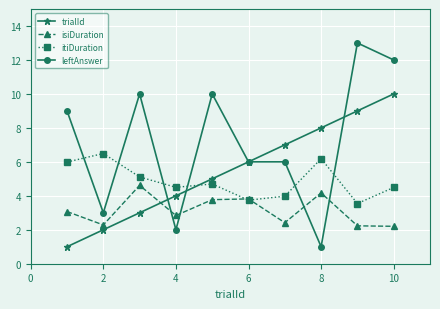

True or false: leftAnswer has more than 0 interior local peaks.

True